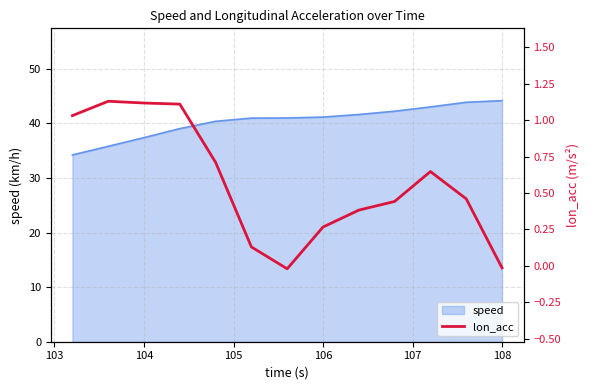

True or false: speed has a value of 16.2 at 104.

False